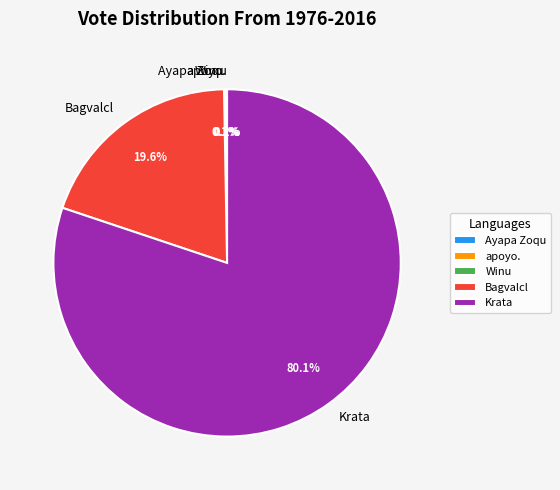

What is the largest slice in the pie chart?

Krata